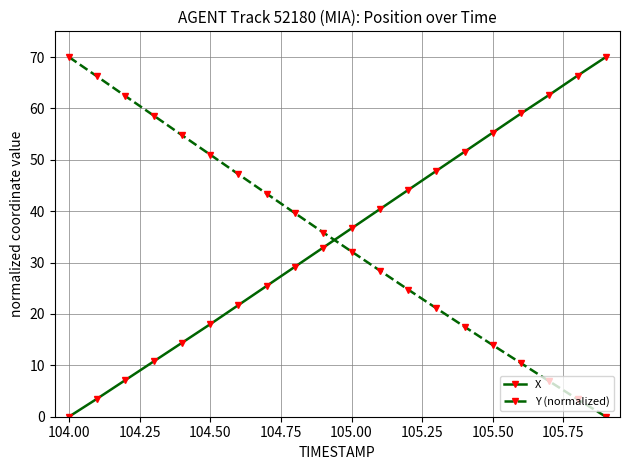

What is the value of the X point at the 14th from the left?

47.8